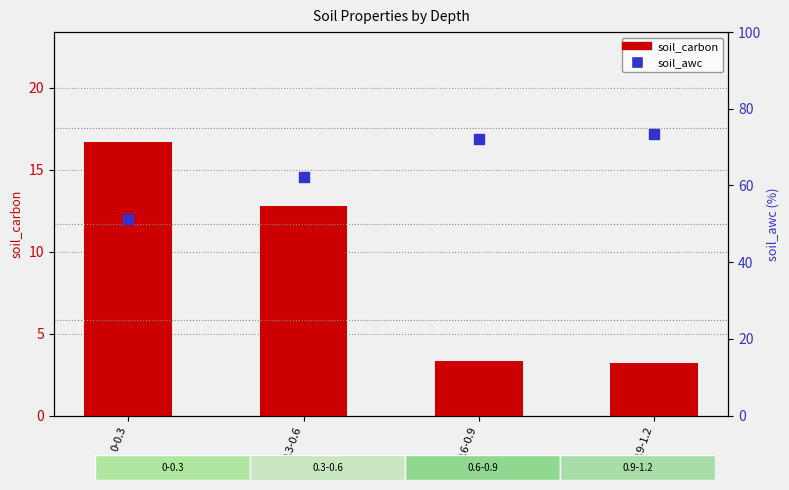

At how many categories does at least one series exceed 5?

4